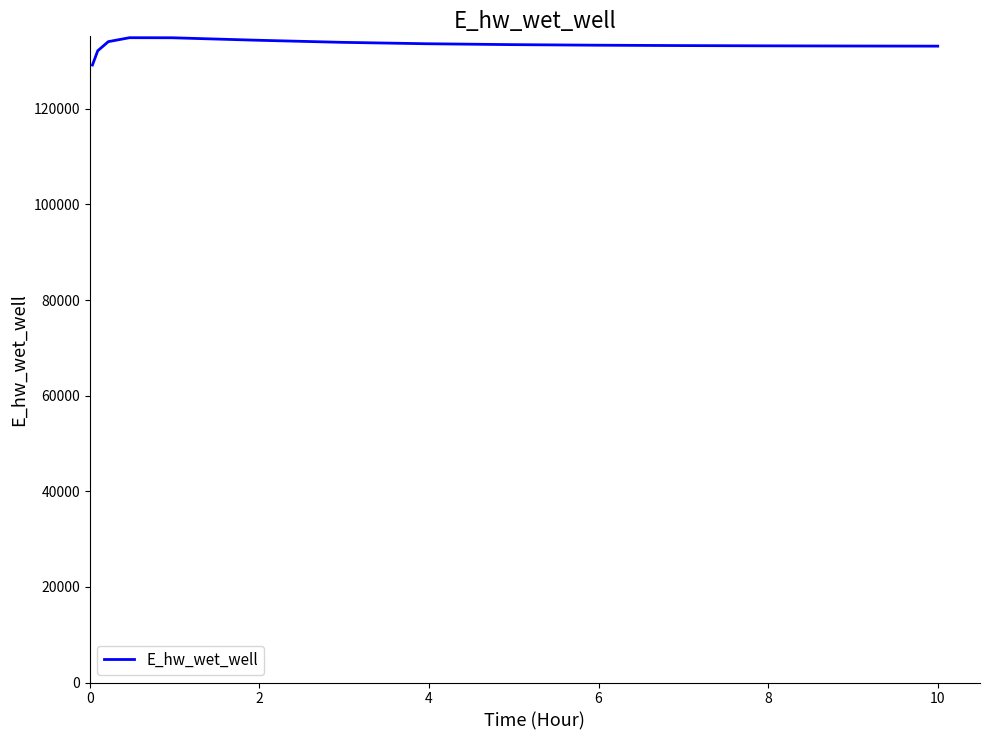

What is the minimum value shown in the chart?

129165.7